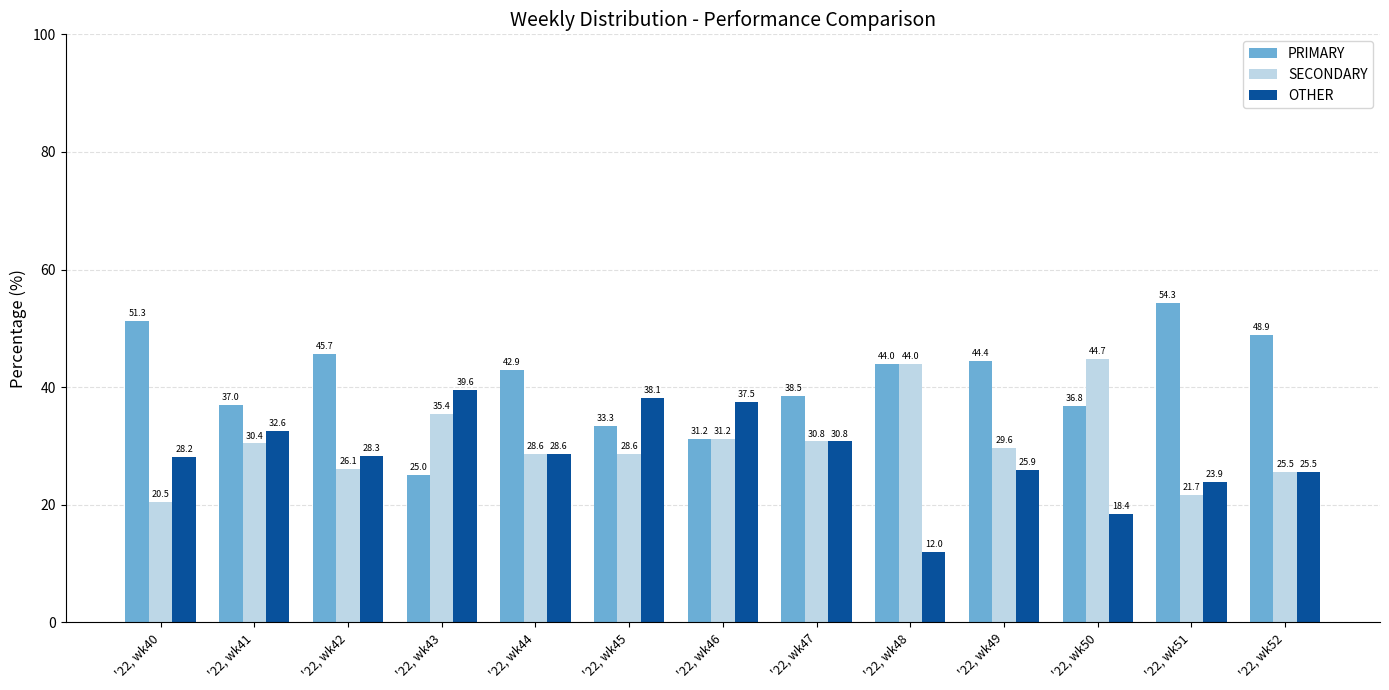

Which series has the largest total across all categories?

PRIMARY